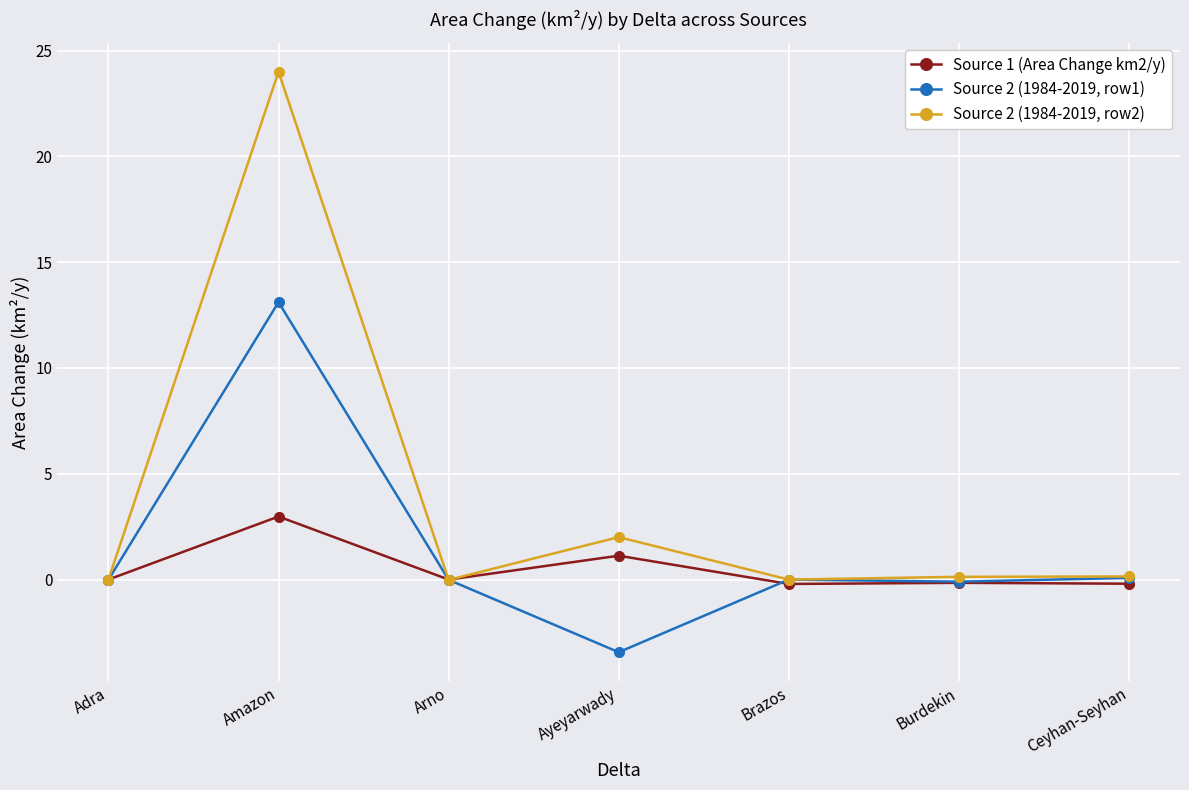

Rank the series at Ayeyarwady from lowest to highest value.

Source 2 (1984-2019, row1), Source 1 (Area Change km2/y), Source 2 (1984-2019, row2)